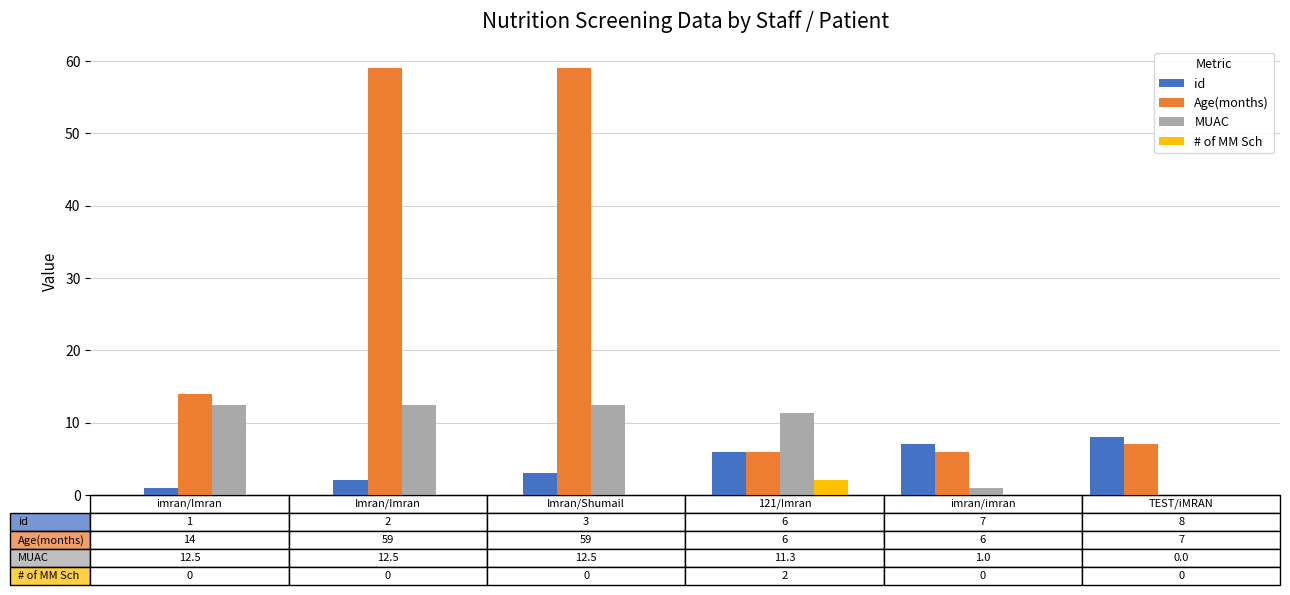

What is the highest value of the # of MM Sch series?

2.0